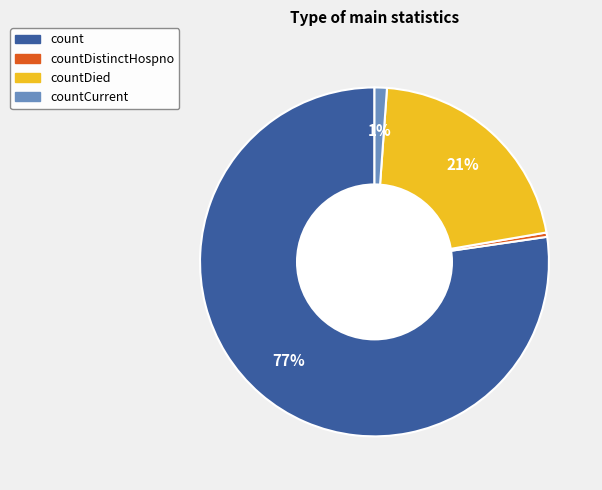

True or false: countDied accounts for 6% of the total.

False